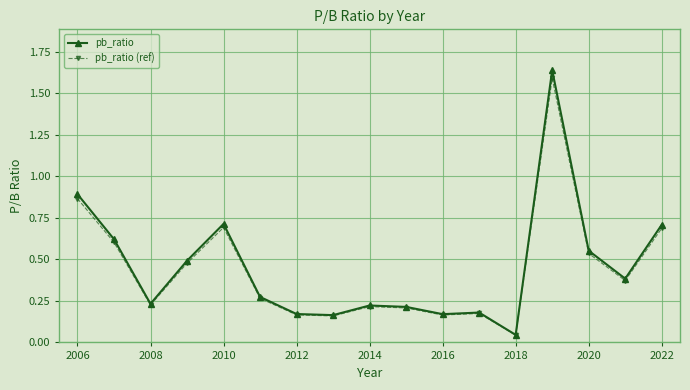

Which series has the largest range (max minus min)?

pb_ratio